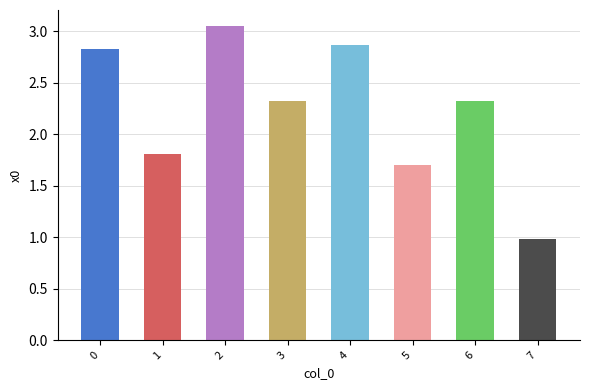

What is the ratio of the value at 2 to the value at 6?

1.3